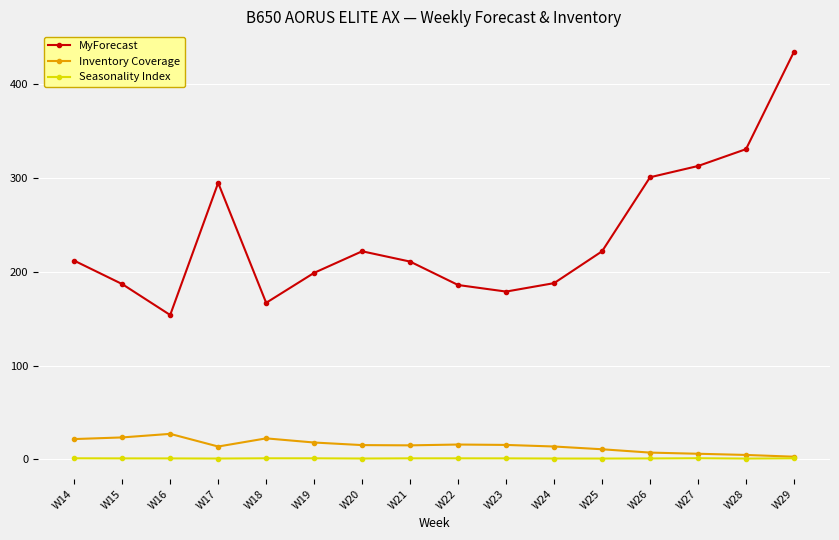

Which series has the widest spread of values?

MyForecast